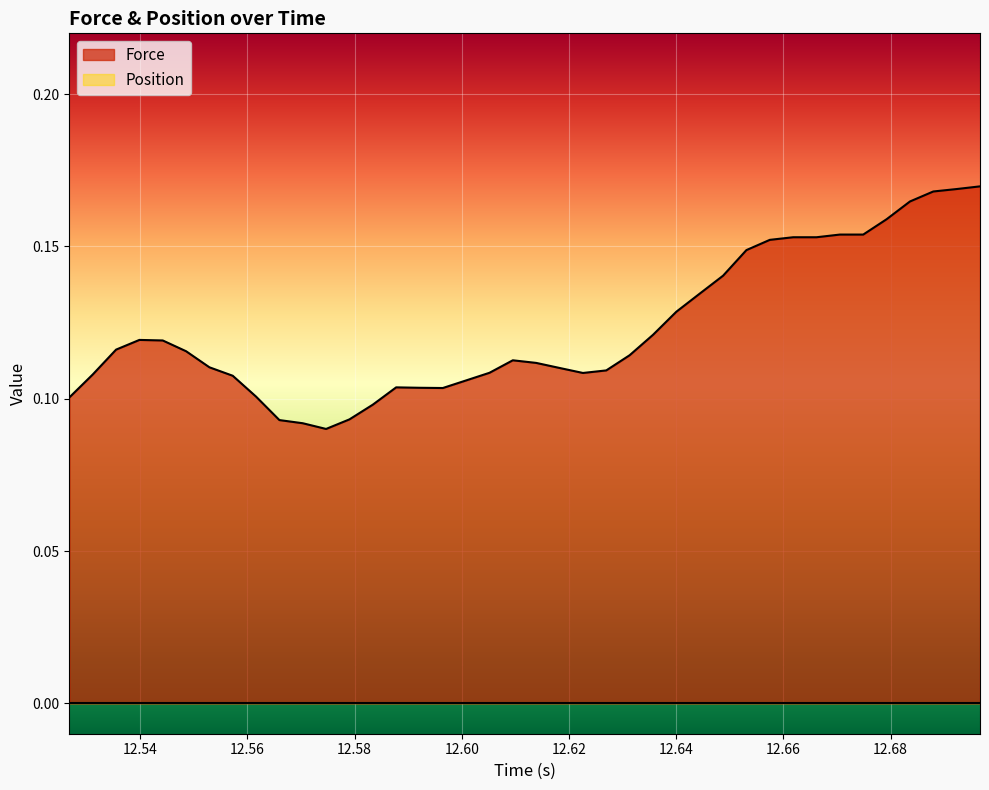

Which series has the largest range (max minus min)?

Force